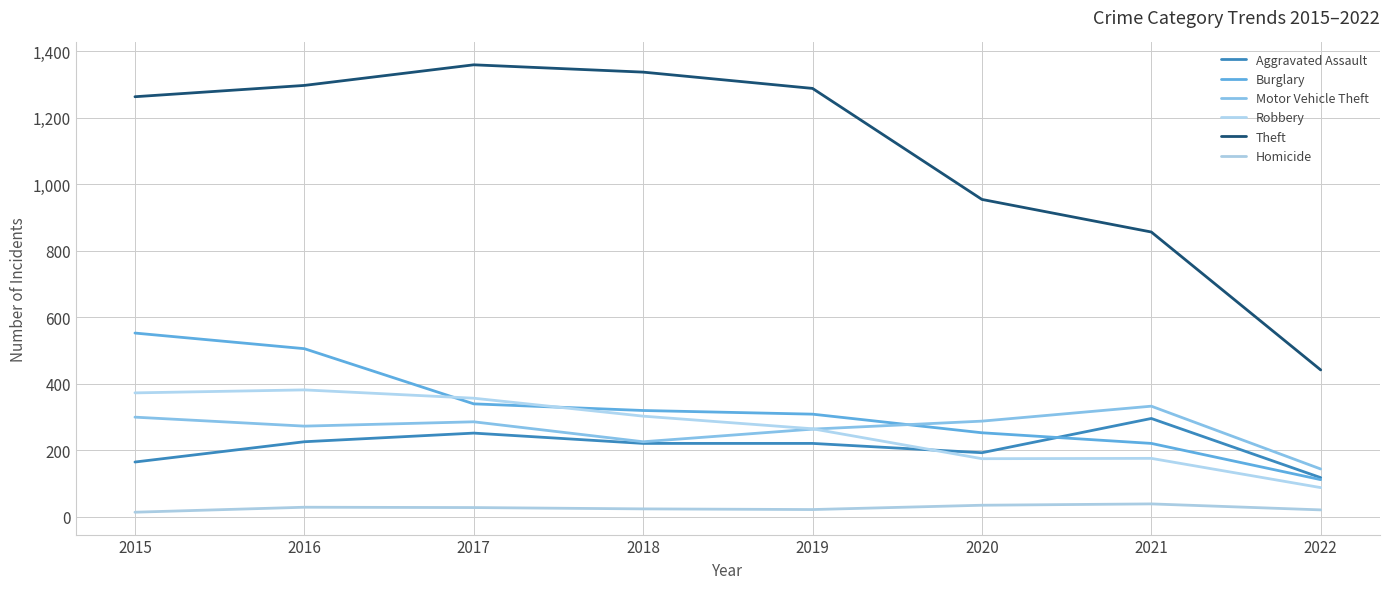

Does the chart have visible grid lines?

Yes